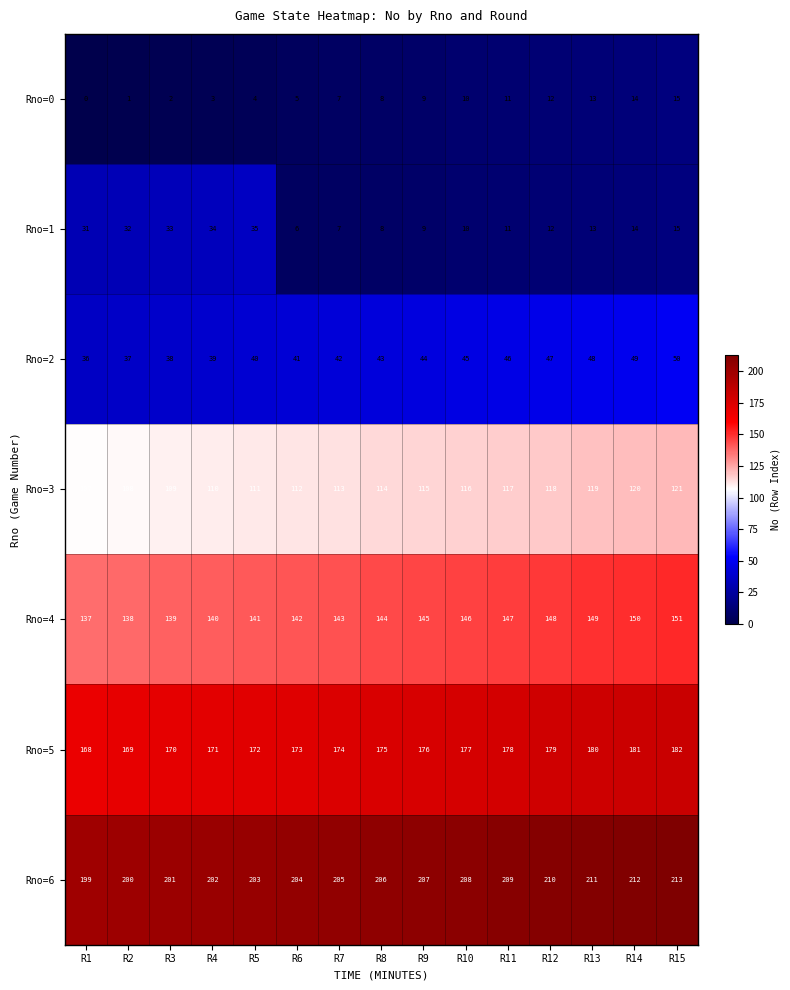

True or false: Rno=4 has a value of 142 at R6.

True